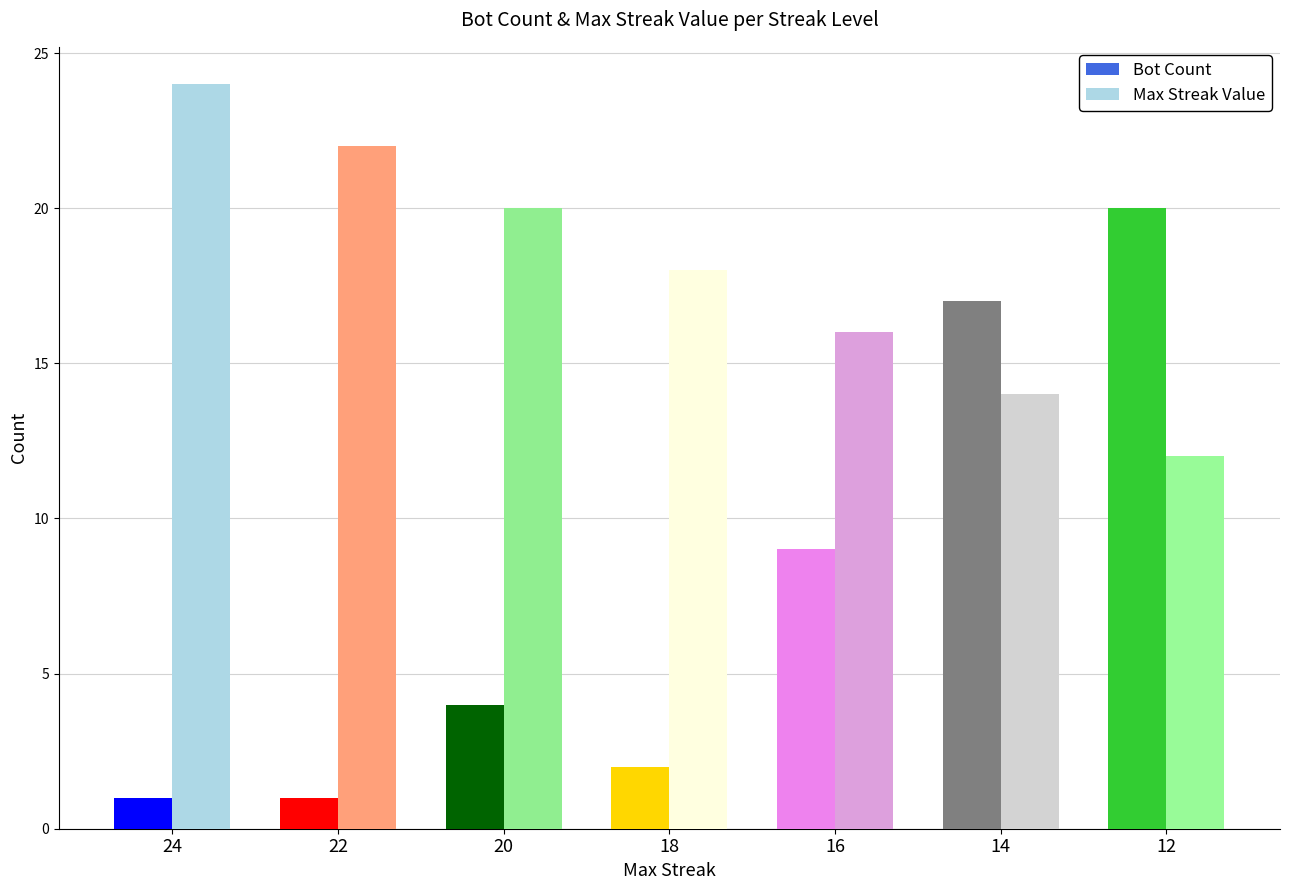

Which category has the lowest value in the Max Streak series?

12